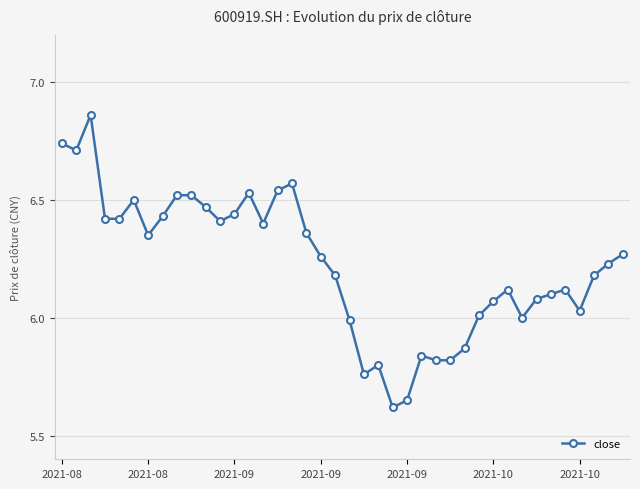

True or false: there are more than 2 points higher than both neighbors.

True